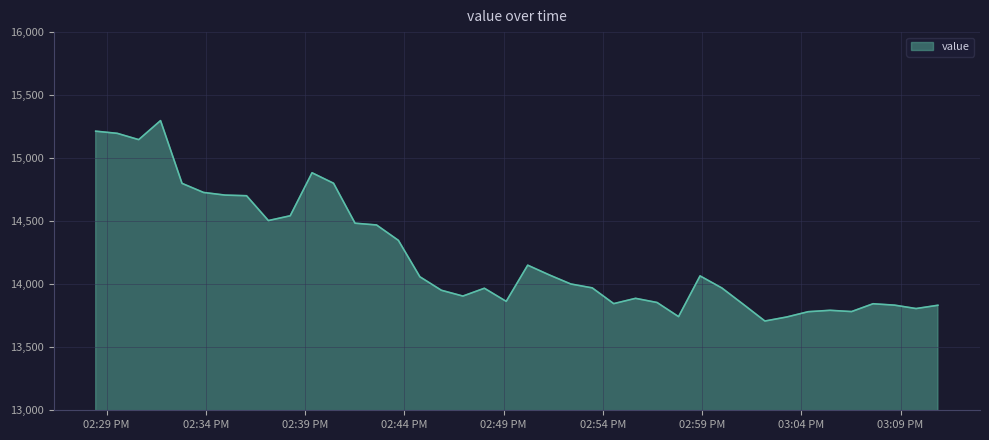

How many lines are shown in the chart?

1